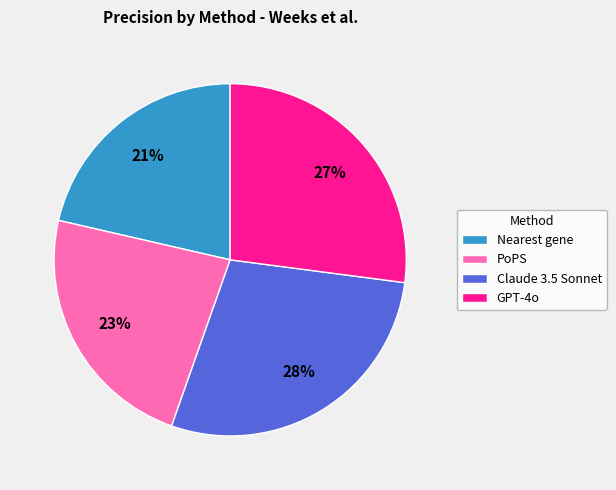

True or false: GPT-4o accounts for 27% of the total.

True